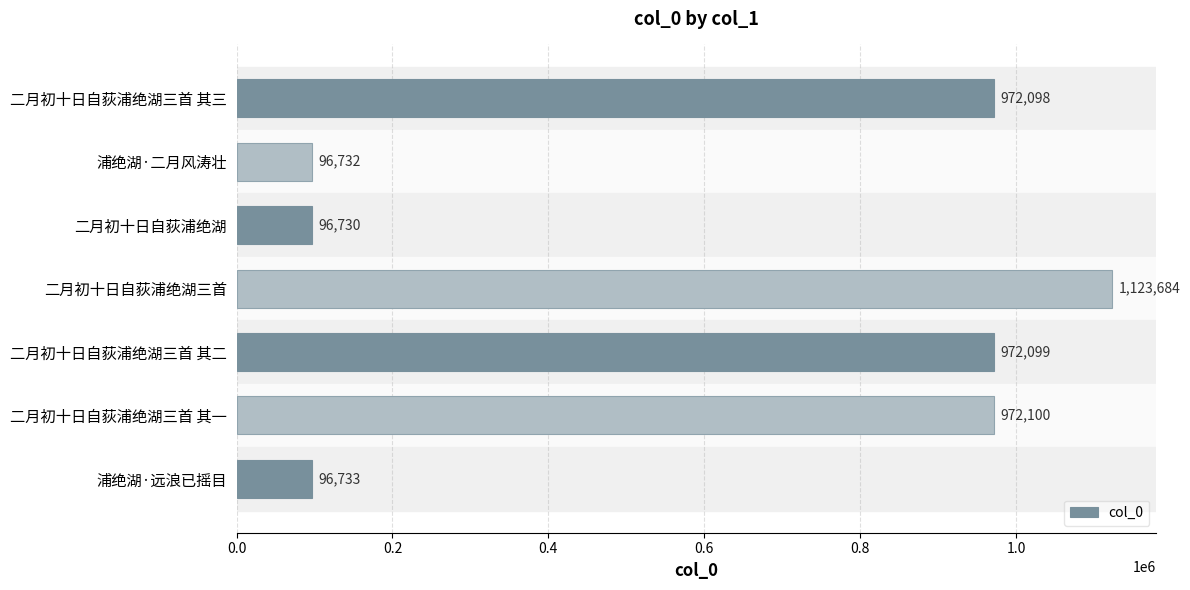

Reading bottom to top, extract all data points from this chart.

浦绝湖·远浪已摇目=96733	二月初十日自荻浦绝湖三首 其一=972100	二月初十日自荻浦绝湖三首 其二=972099	二月初十日自荻浦绝湖三首=1123684	二月初十日自荻浦绝湖=96730	浦绝湖·二月风涛壮=96732	二月初十日自荻浦绝湖三首 其三=972098